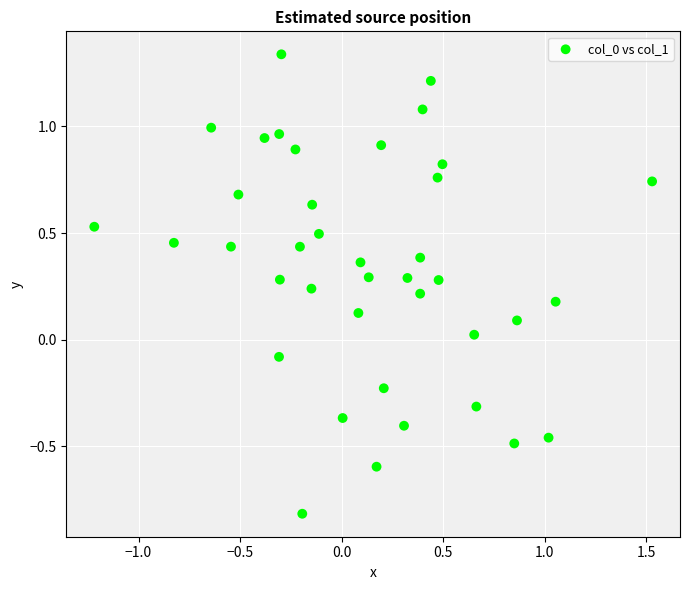

What is the range of Y values (max minus min)?

2.2